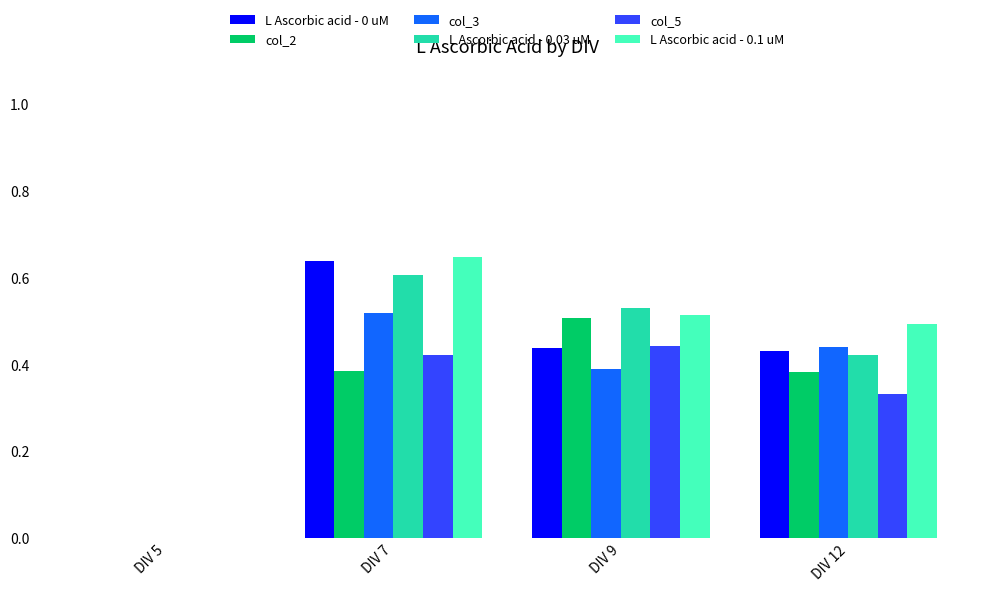

How many positive values does the L Ascorbic acid - 0.1 uM series have?

3